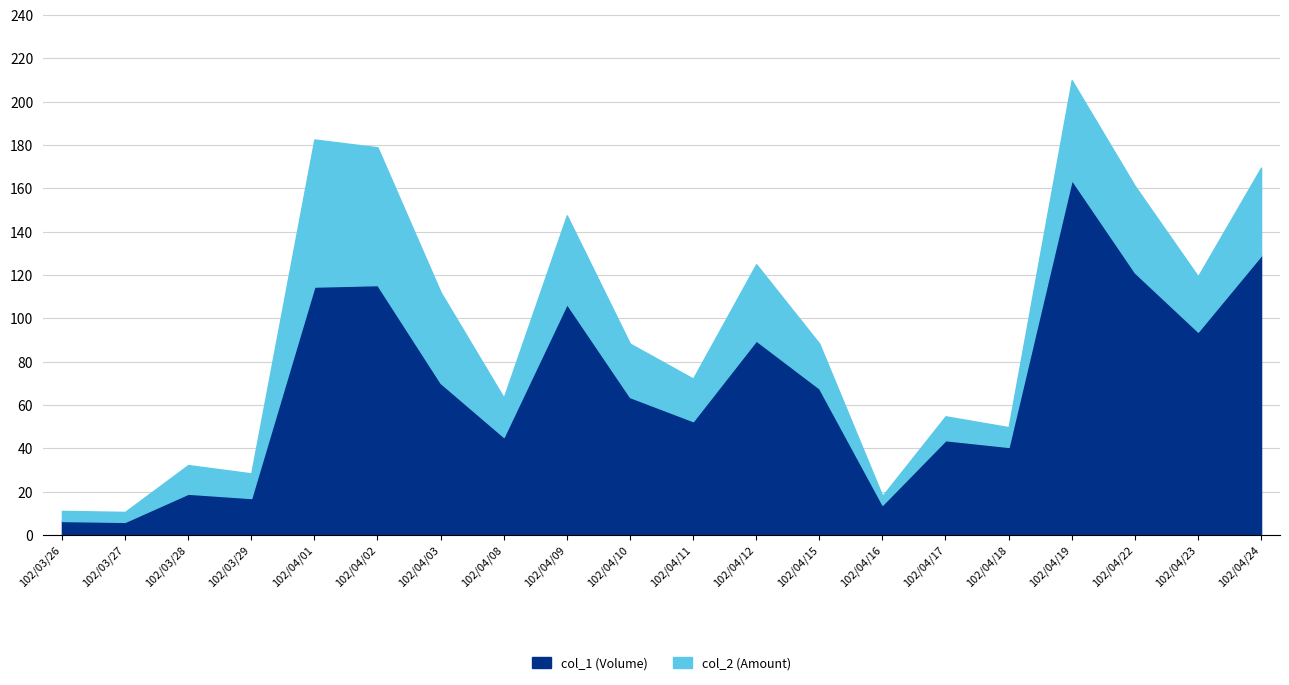

What is the lowest value of the col_1 (Volume) series?

6.0